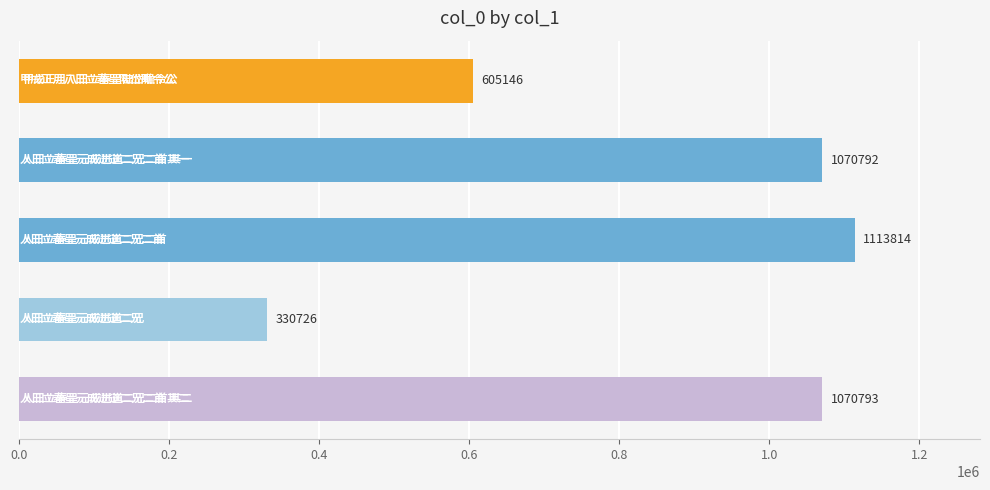

What is the value of the 4th bar from the top?

330726